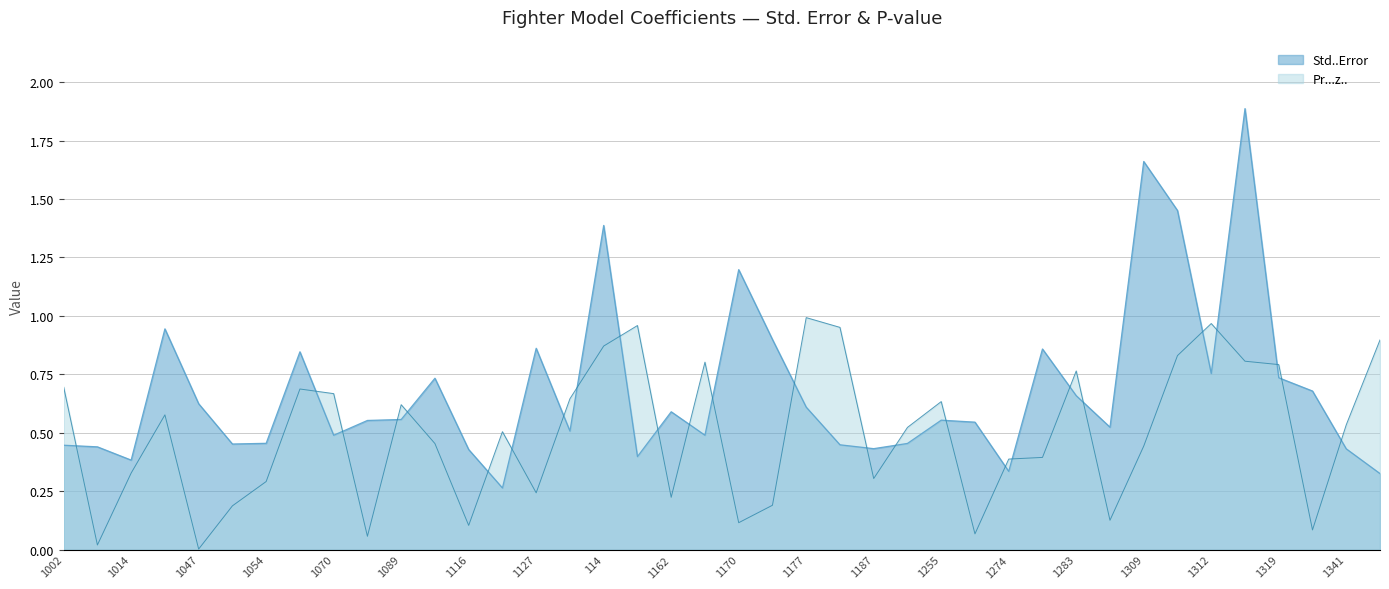

What is the difference between the second highest and minimum values in the Pr...z.. series?

1.0